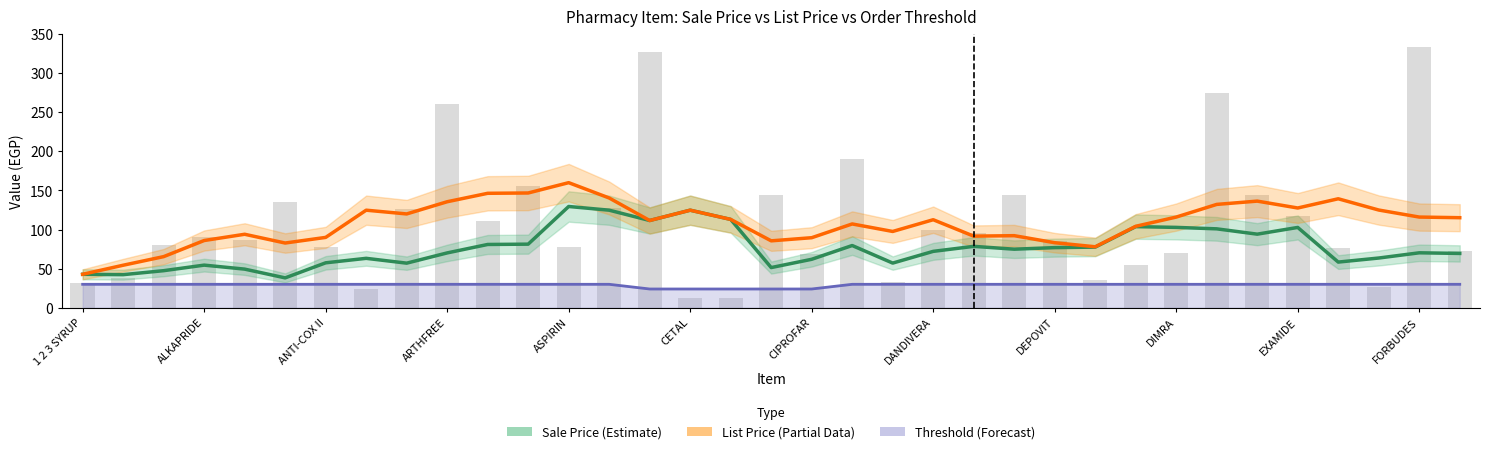

True or false: List Price (Partial) has a value of 225.3 at ASPIRIN.

False